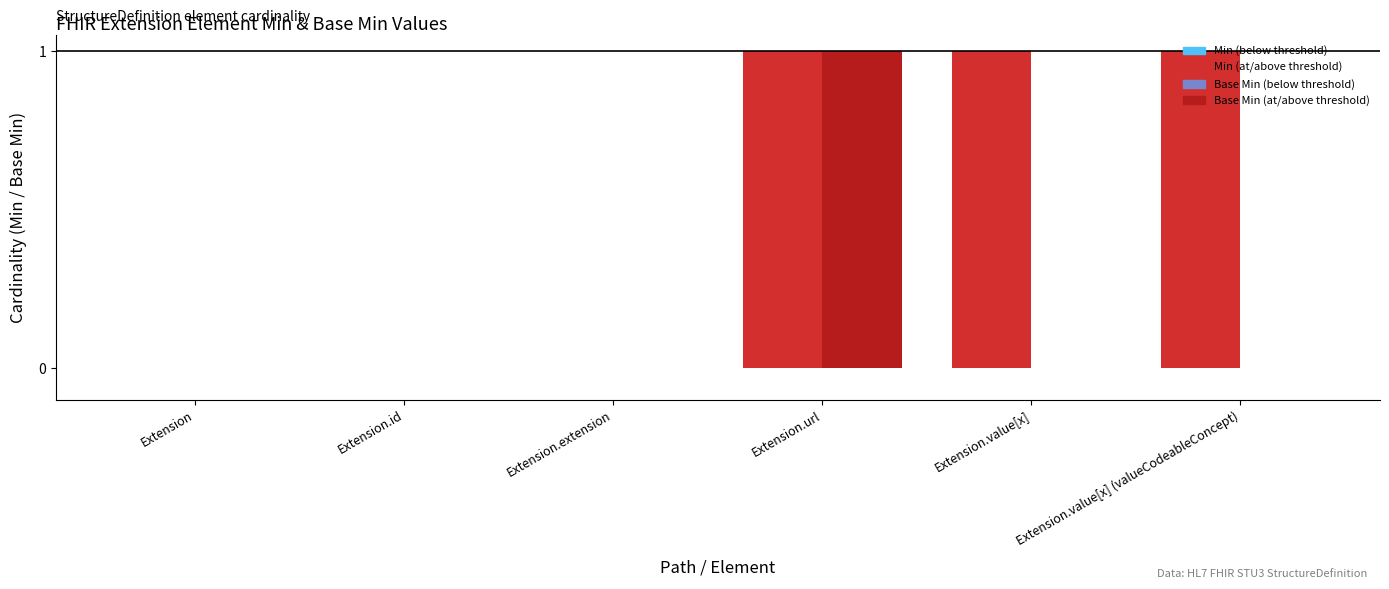

At which category is the sum across all series the highest?

Extension.url